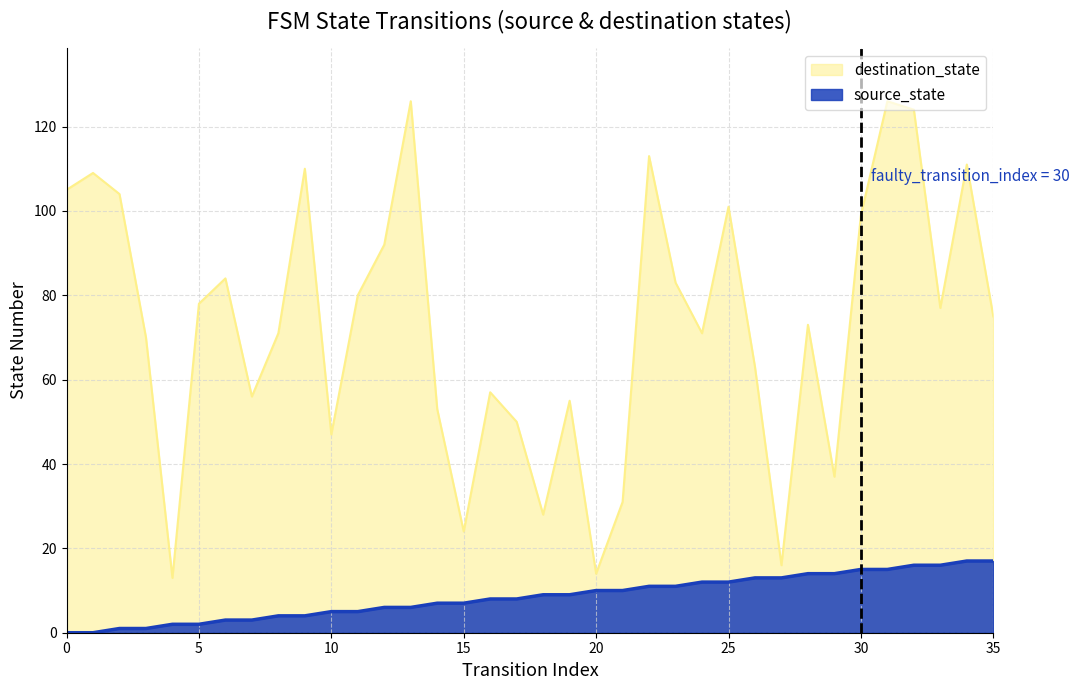

What is the value of the source_state point at the 13th from the left?

6